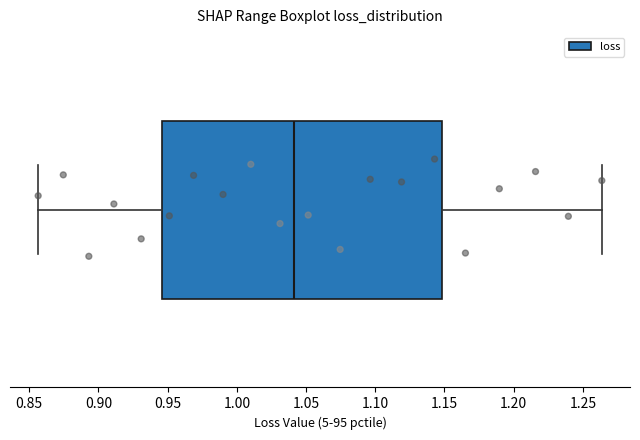

Read this box plot against the x-axis: the position of the median line, the range covered by the box, and the ends of both whiskers. The values are not printed on the chart, so give them approximately, as read against the axis.

median 1.040, box 0.945 to 1.150, whiskers 0.855 to 1.265